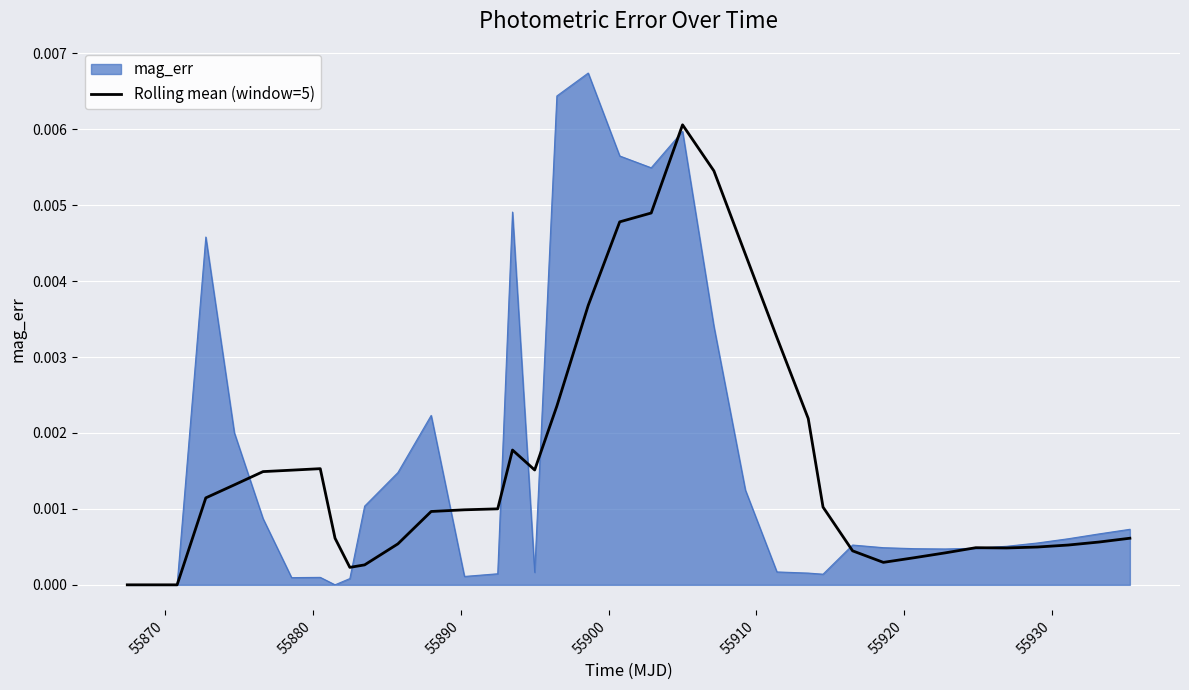

Which series has the largest range (max minus min)?

mag_err